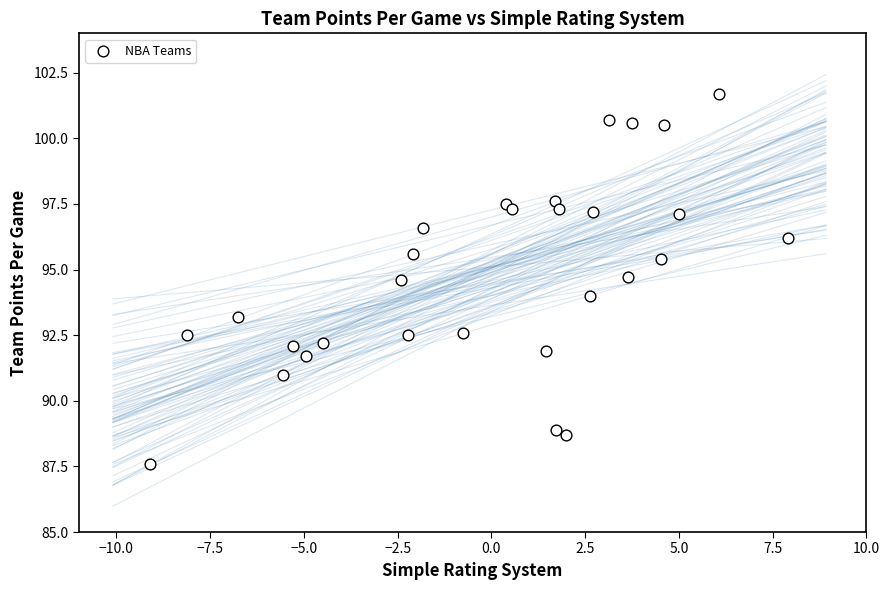

What is the range of X values (max minus min)?

17.0